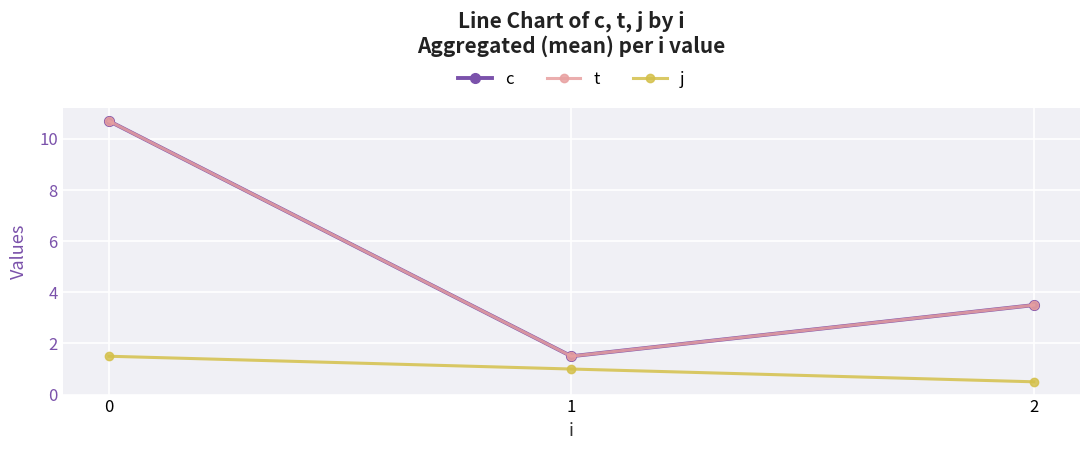

The value of c at 0 is 17.2. True or false?

False